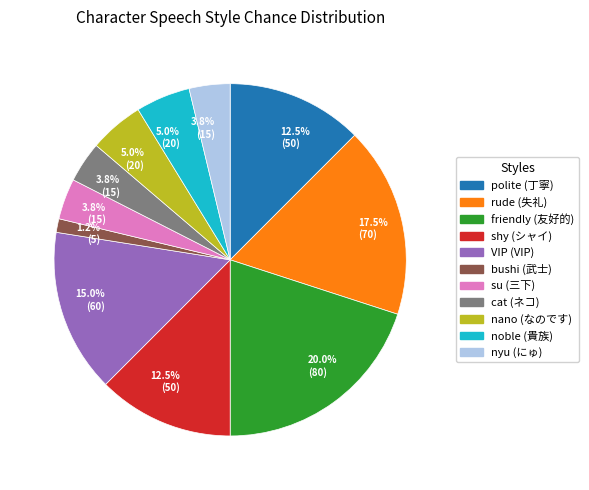

What is the total percentage of noble and shy?

17.5%